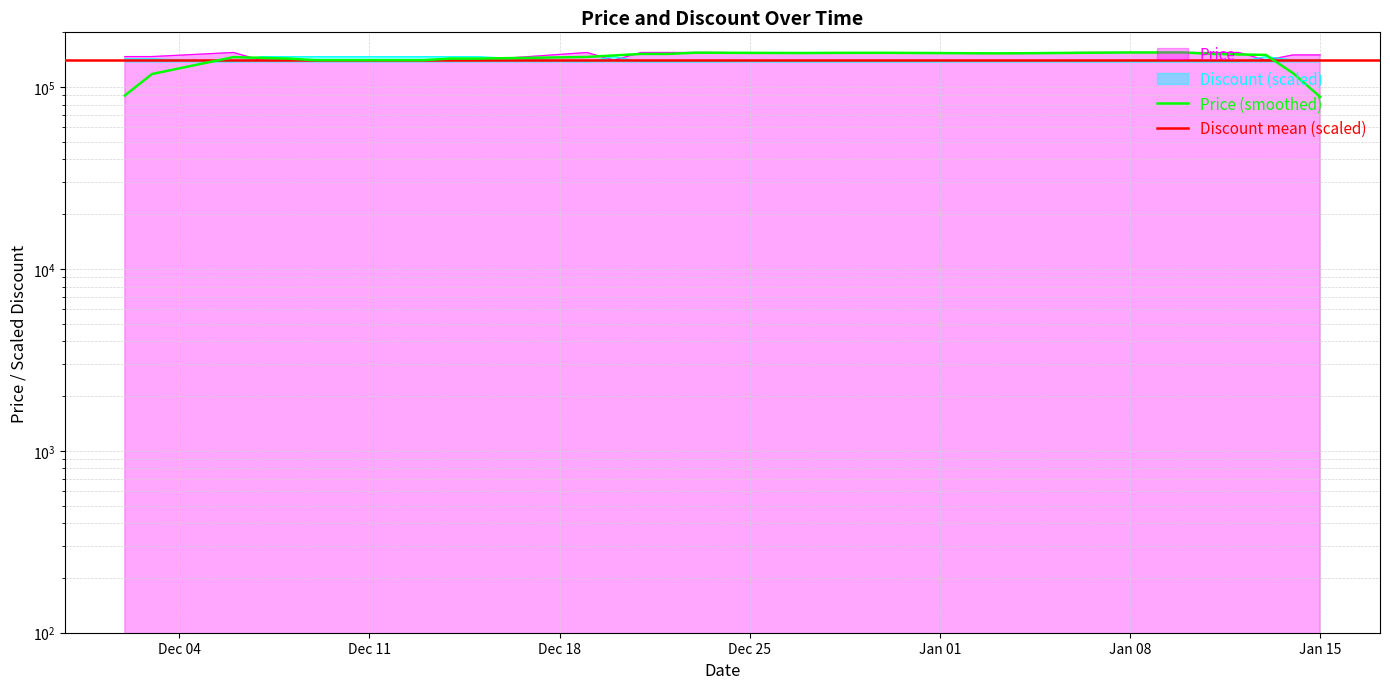

What is the average value of the Discount series?

141000